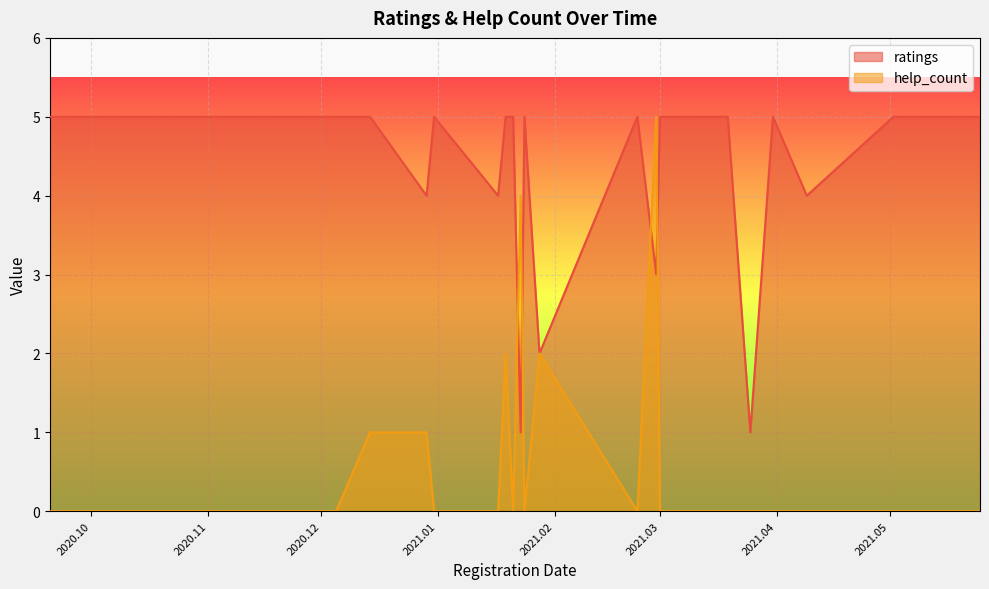

At which category does the chart reach its minimum across all series?

2021.03.25